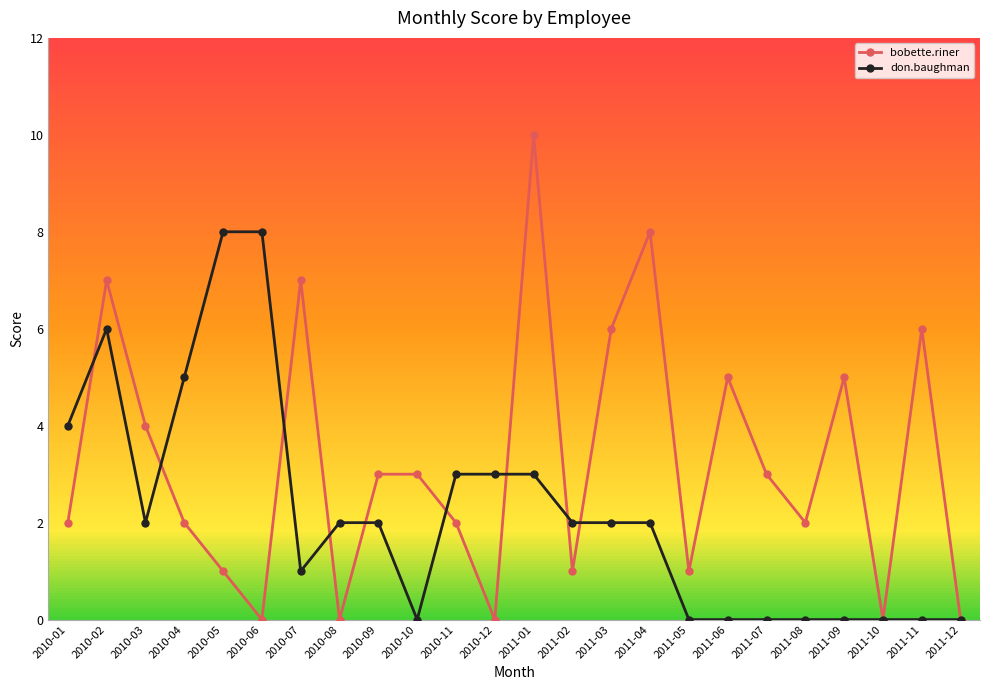

What is the total value across all series at 2011-06?

5